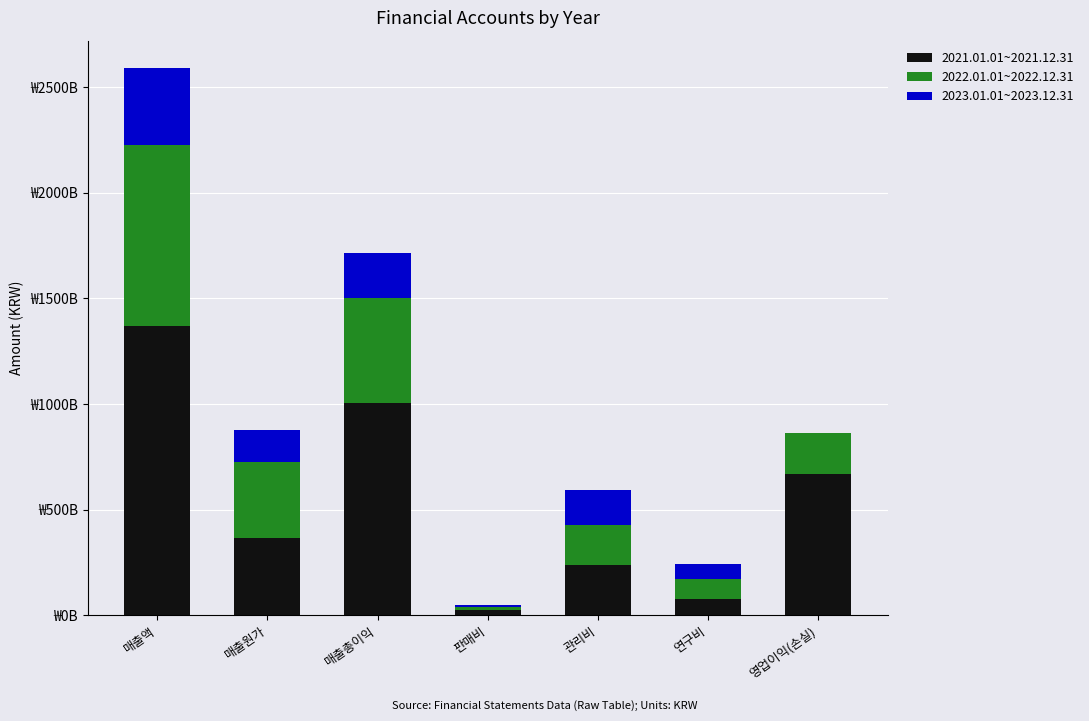

At which category is the sum across all series the highest?

매출액